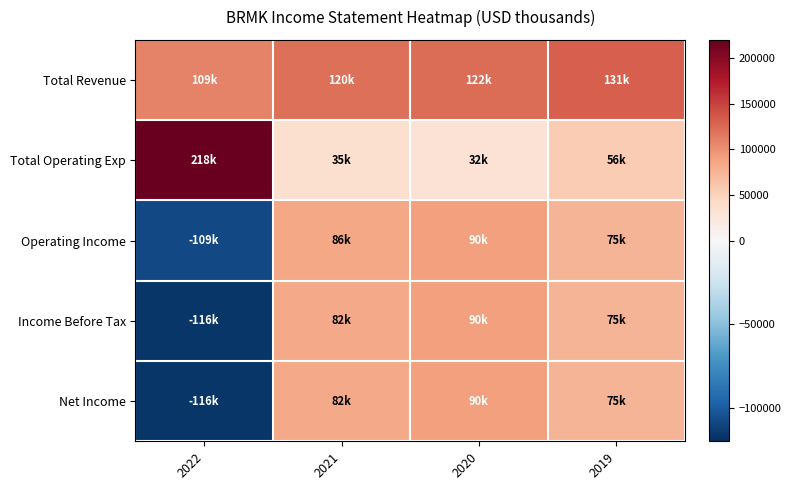

Count the number of data series in this chart.

5